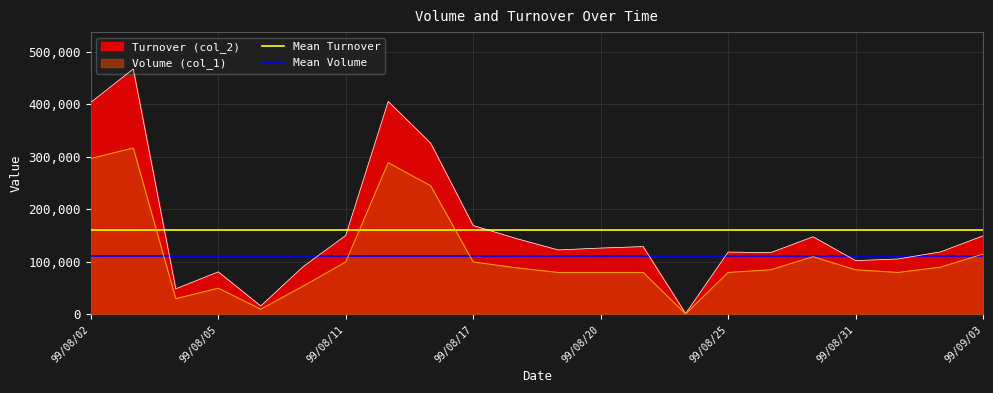

The value of Turnover (col_2) at 99/08/02 is 403920. True or false?

True